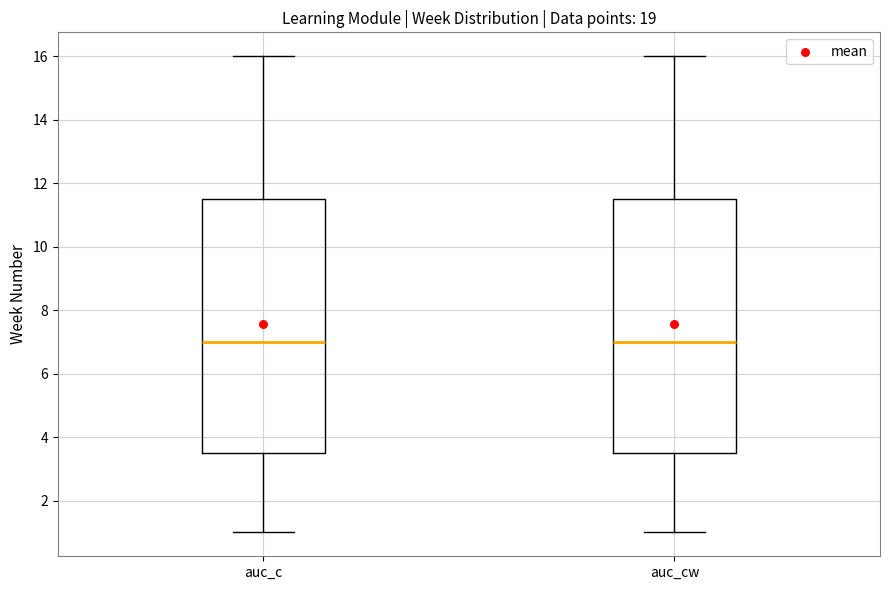

Where does the lower whisker of the box for auc_cw end on the y-axis? The values are not printed on the chart, so give them approximately, as read against the axis.

1.0